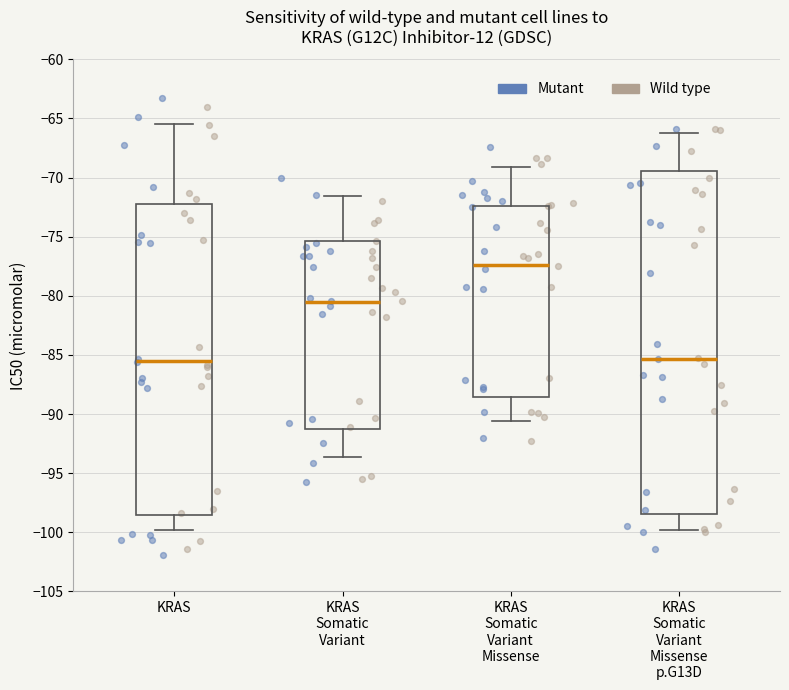

Reading left to right, transcribe this box plot: for each box, give where its median line is, the range the box spans, and where its two whiskers end, as read against the y-axis. The values are not printed on the chart, so give them approximately, as read against the axis.

KRAS: median -85.5, box -98.5 to -72.5, whiskers -100.0 to -65.5
KRAS Somatic Variant: median -80.5, box -91.0 to -75.5, whiskers -93.5 to -71.5
KRAS Somatic Variant Missense: median -77.5, box -88.5 to -72.5, whiskers -90.5 to -69.0
KRAS Somatic Variant Missense p.G13D: median -85.5, box -98.5 to -69.5, whiskers -100.0 to -66.0